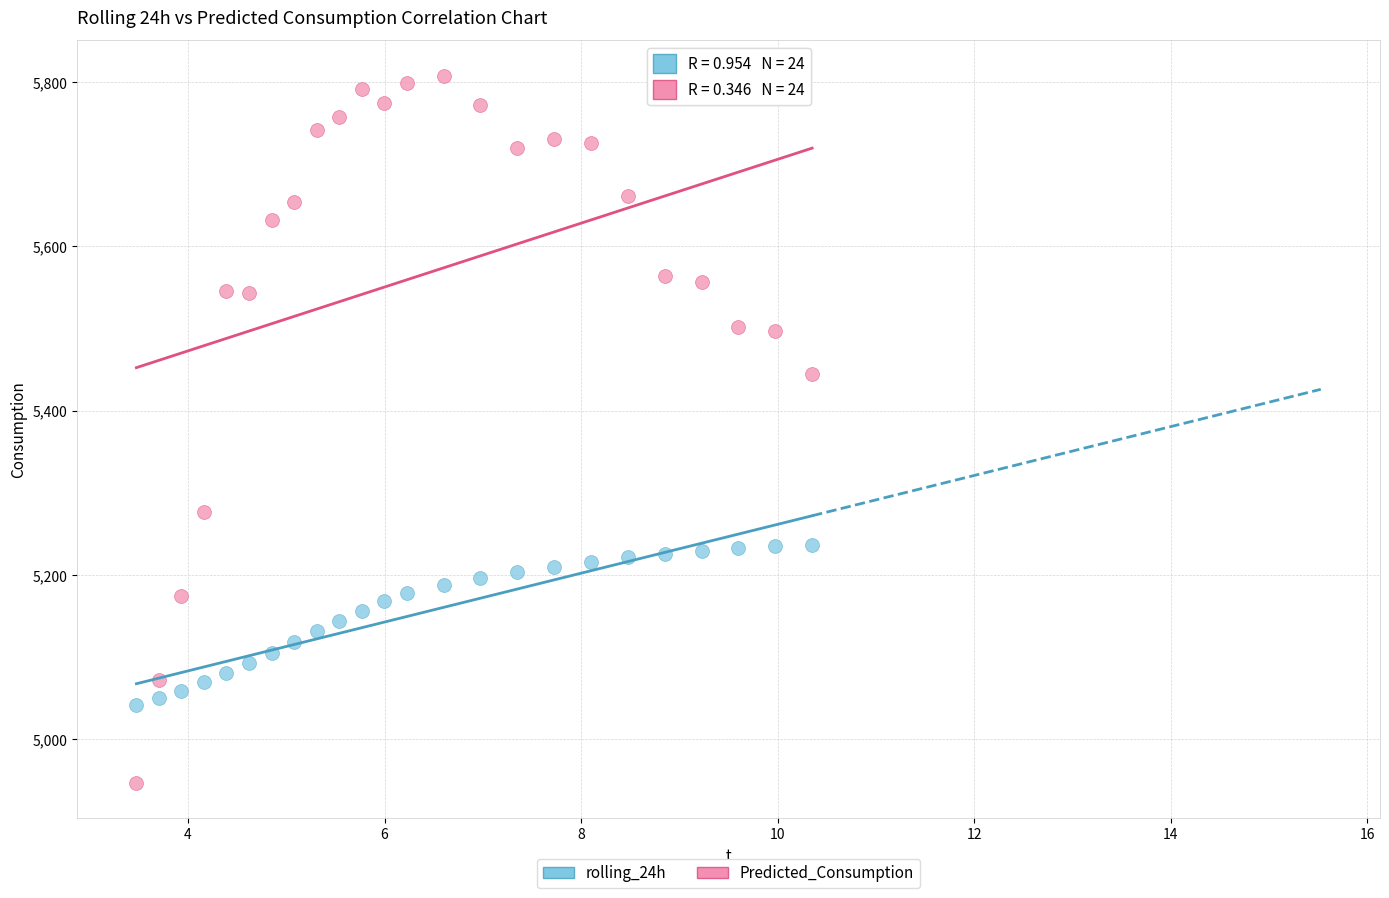

Which series has the largest Y range (max minus min)?

Predicted_Consumption